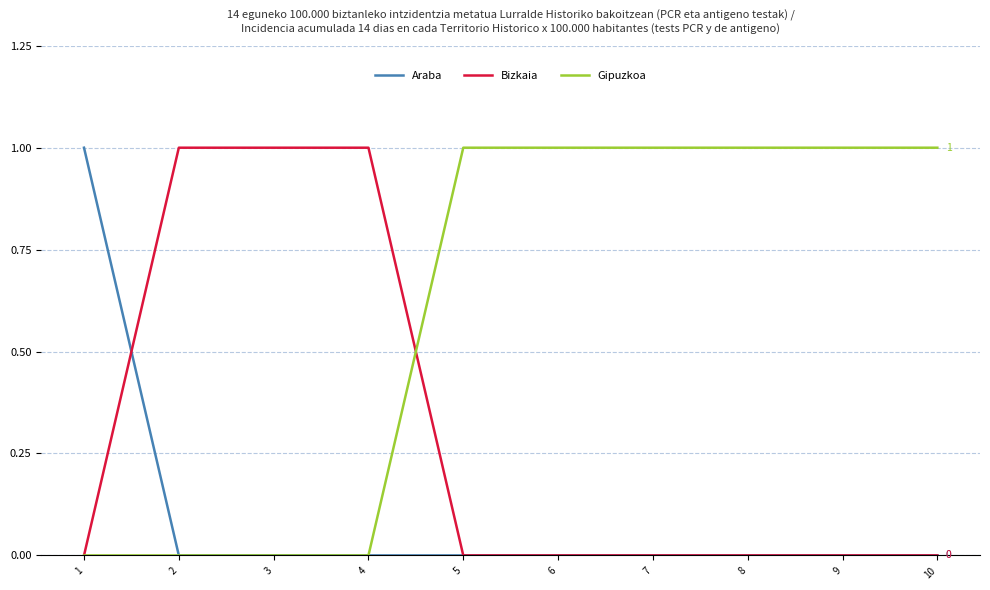

The Araba series shows 1 at 6. True or false?

False